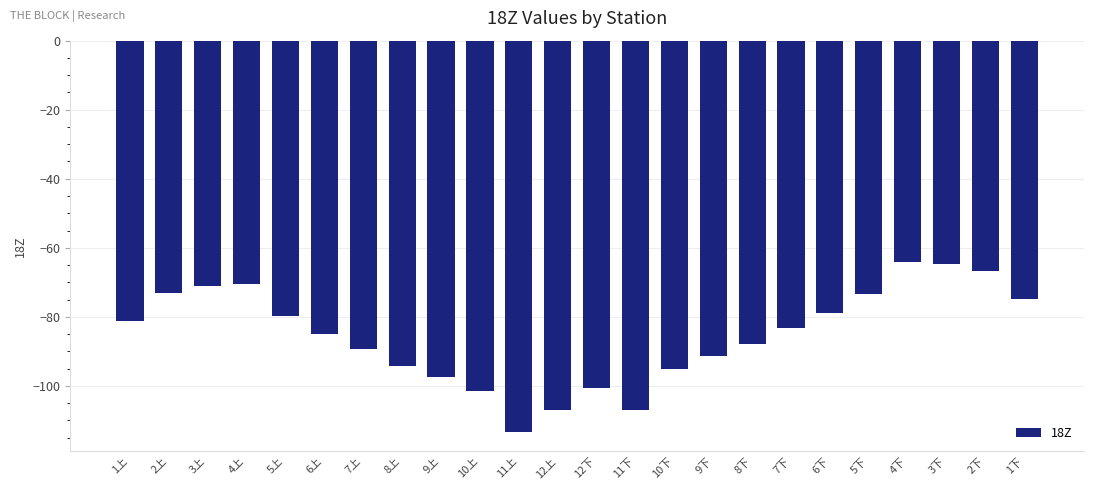

Which category has the lowest value across all series?

11上